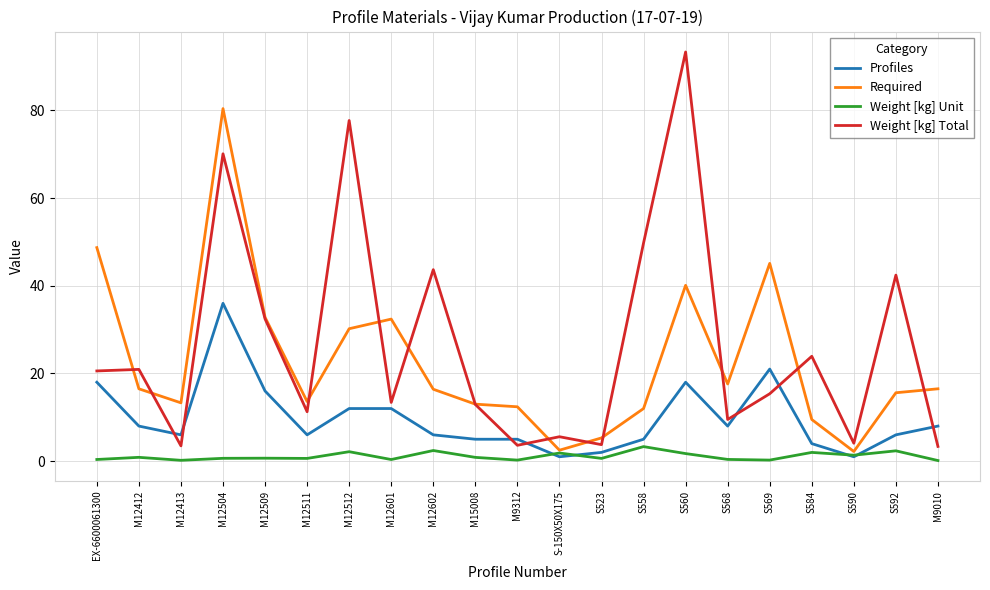

Is the value of Profiles at M9312 greater than the value of Required at M12413?

No